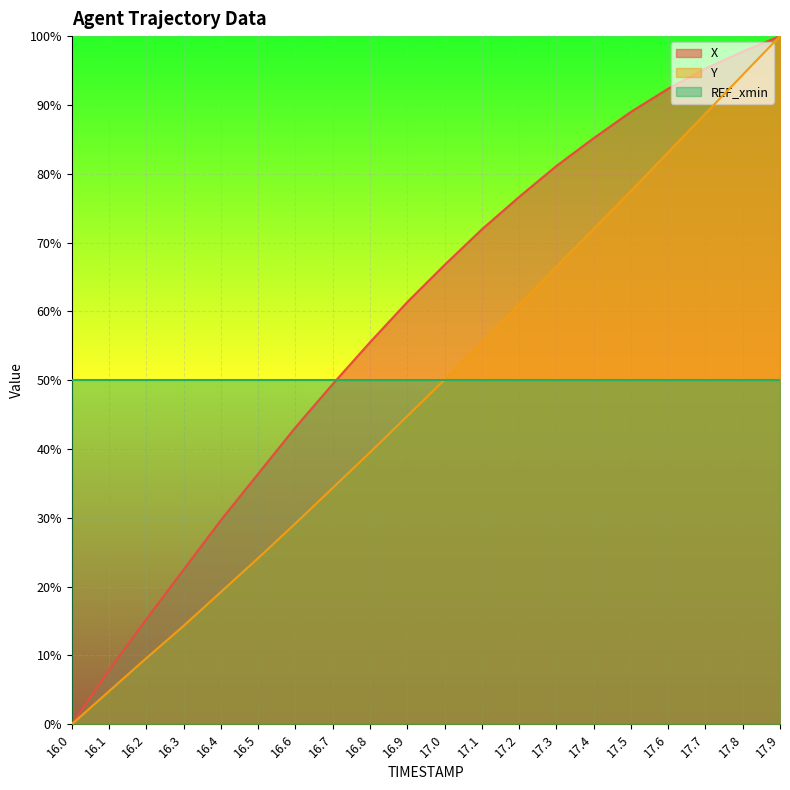

What position from the left is 17.0?

11